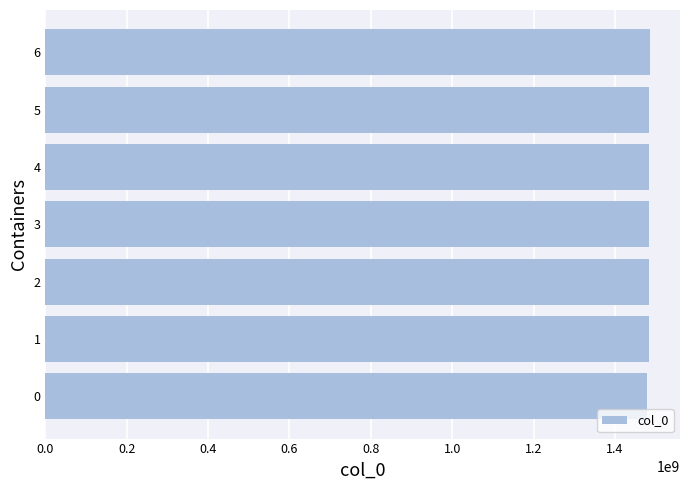

What is the value of the 1st bar from the left?

1475773939